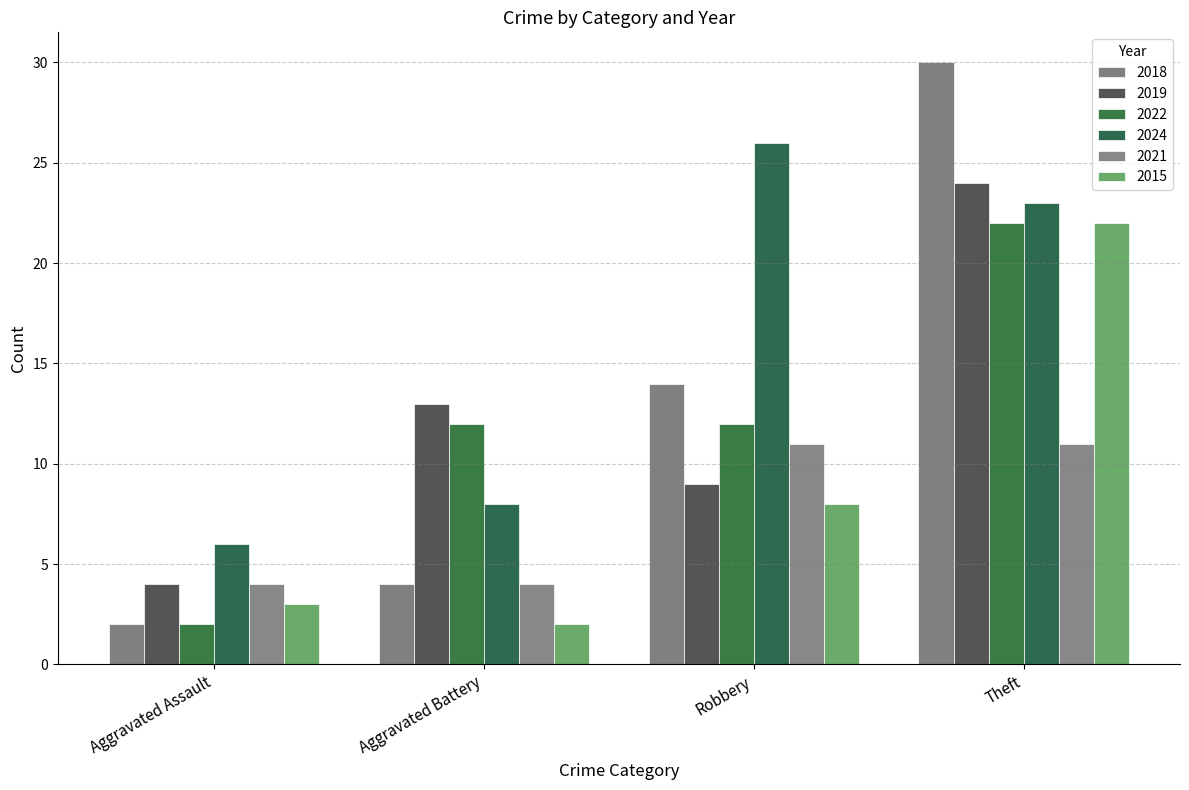

At how many categories does at least one series exceed 18?

2